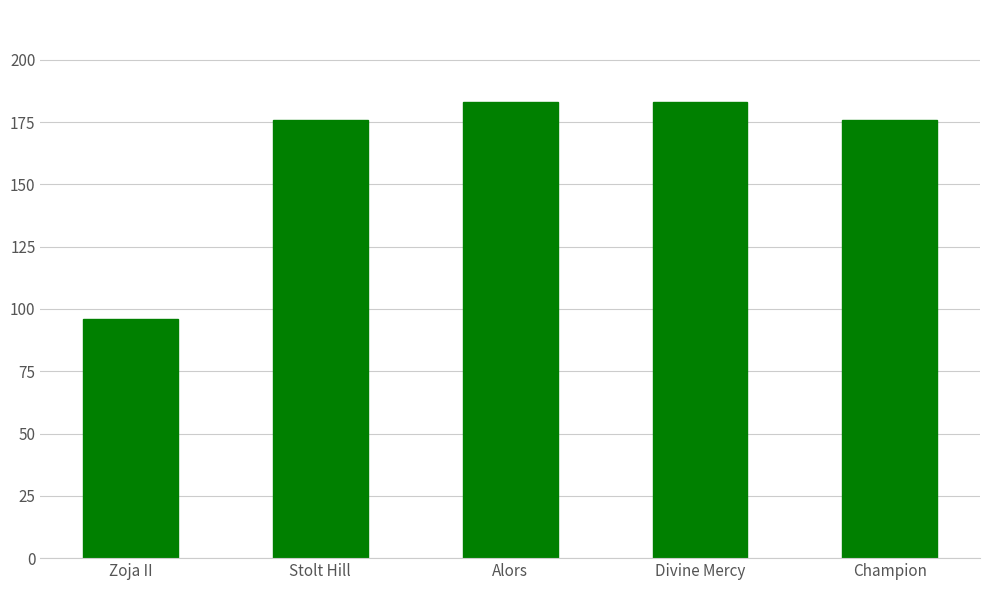

What is the average value?

163